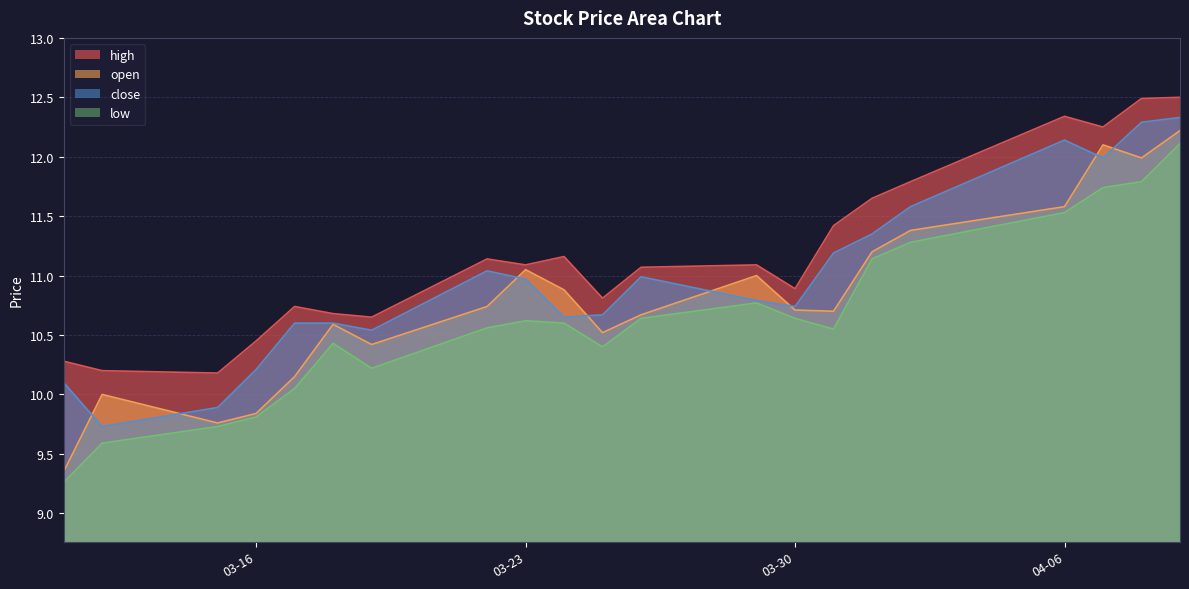

What is the smallest value displayed?

9.3